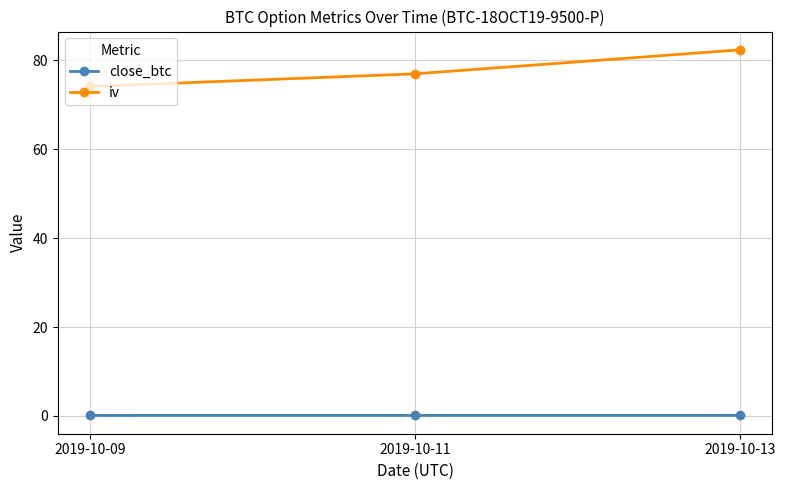

Between 2019-10-09 and 2019-10-13, which series saw the biggest shift?

iv